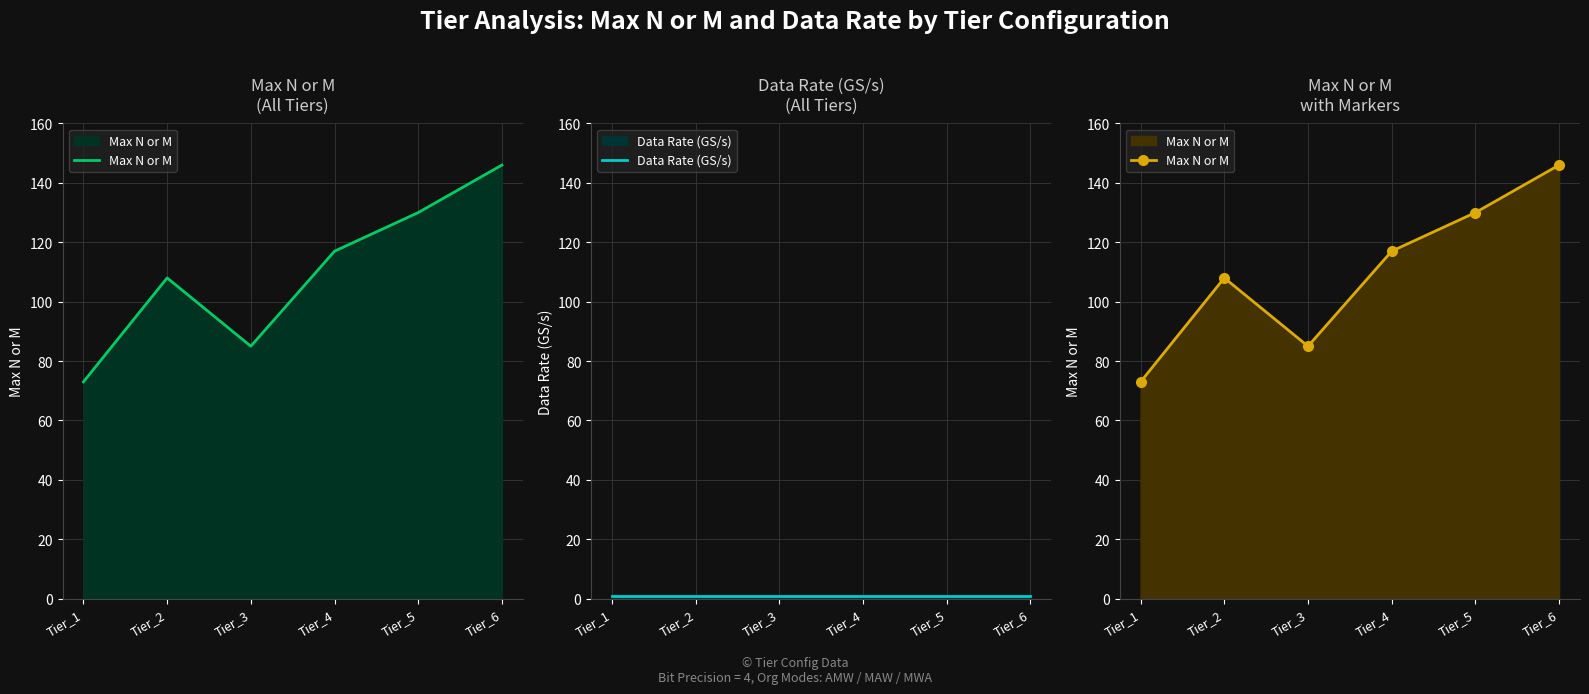

What are all the series names shown in the legend?

Max N or M, Data Rate (GS/s)